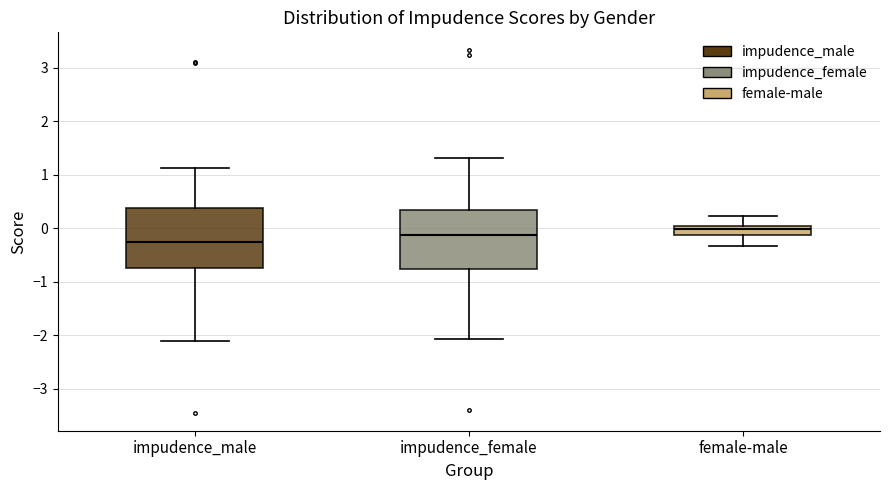

Reading left to right, transcribe this box plot: for each box, give where its median line is, the range the box spans, and where its two whiskers end, as read against the y-axis. The values are not printed on the chart, so give them approximately, as read against the axis.

impudence_male: median -0.2, box -0.7 to 0.4, whiskers -2.1 to 1.1
impudence_female: median -0.1, box -0.8 to 0.3, whiskers -2.1 to 1.3
female-male: median 0.0, box -0.1 to 0.1, whiskers -0.3 to 0.2